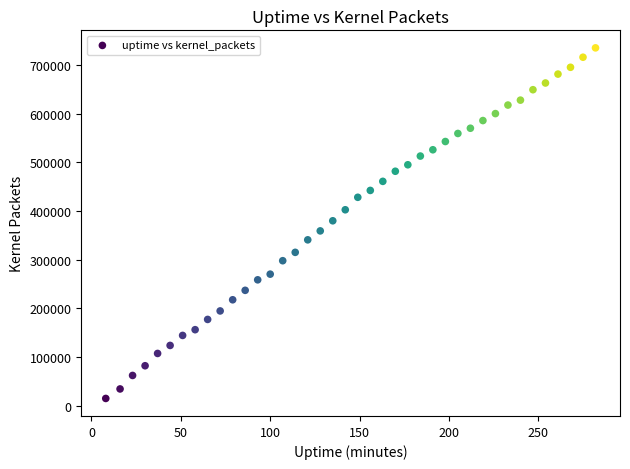

What is the range of Y values (max minus min)?

720054